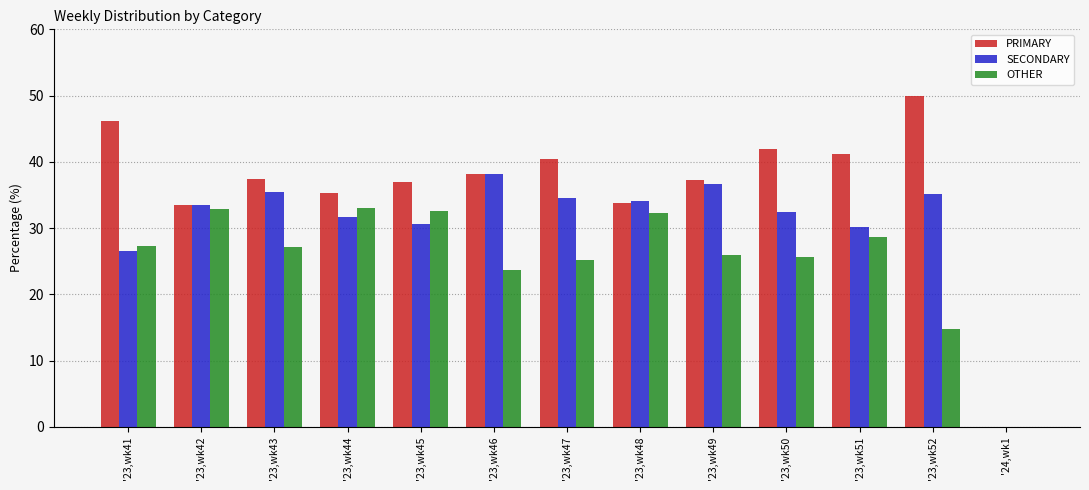

Is the value of OTHER at '23,wk47 greater than the value of PRIMARY at '23,wk48?

No